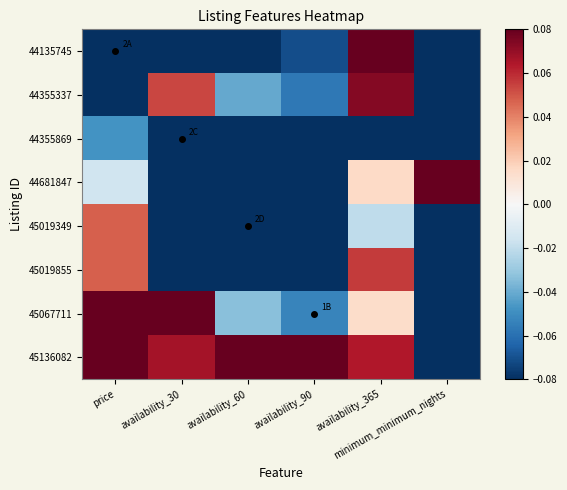

Which series has the largest total across all categories?

45136082